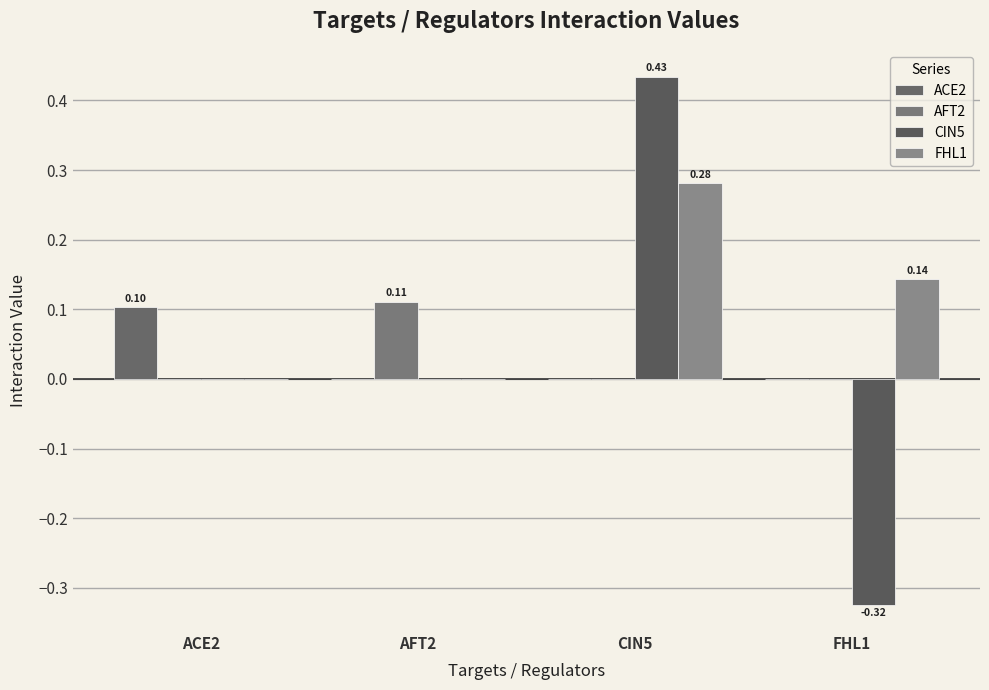

Are the bars grouped side by side (vs. stacked)?

Yes